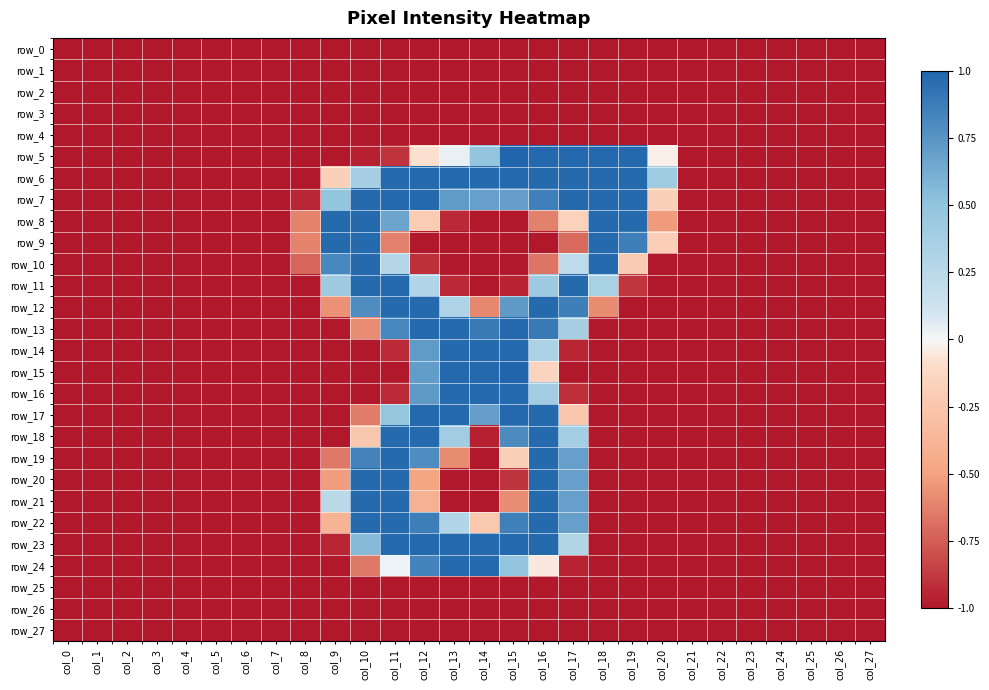

Where is row_26 nearest to the value -1?

col_0